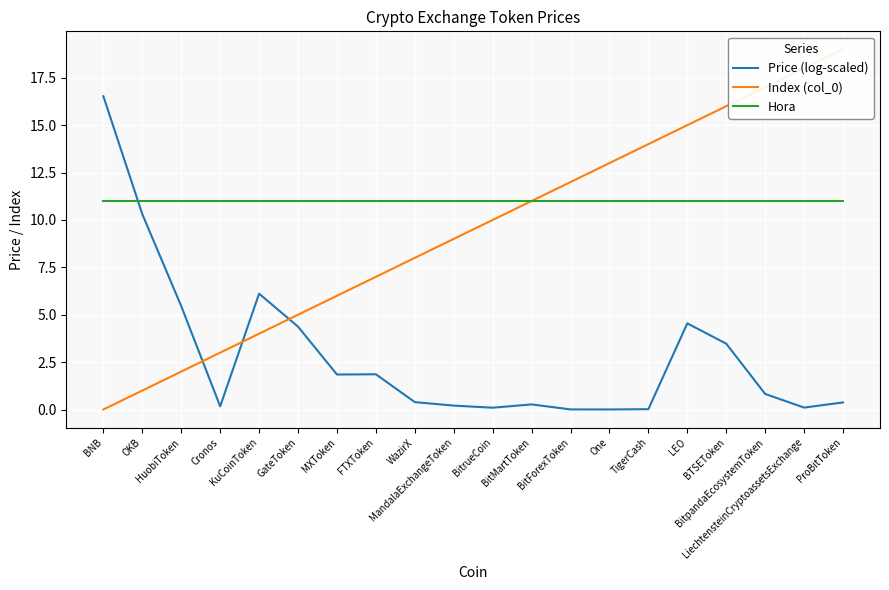

Reading left to right, transcribe all the data shown in this chart.

Price (log-scaled): 16.5	10.3	5.5	0.2	6.1	4.4	1.8	1.9	0.4	0.2	0.1	0.3	0.0	0.0	0.0	4.5	3.5	0.8	0.1	0.4
Index (col_0): 0.0	1.0	2.0	3.0	4.0	5.0	6.0	7.0	8.0	9.0	10.0	11.0	12.0	13.0	14.0	15.0	16.0	17.0	18.0	19.0
Hora: 11.0	11.0	11.0	11.0	11.0	11.0	11.0	11.0	11.0	11.0	11.0	11.0	11.0	11.0	11.0	11.0	11.0	11.0	11.0	11.0